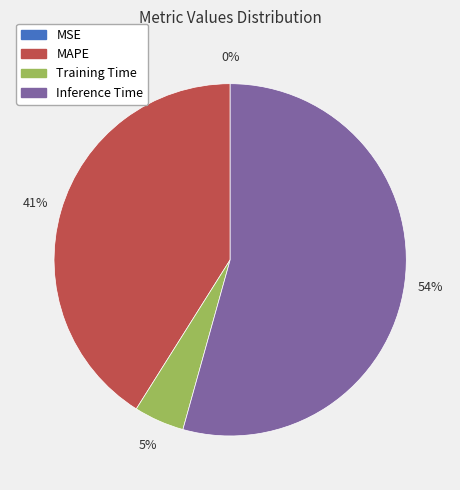

Is it true that Inference Time is 54% of the pie?

True